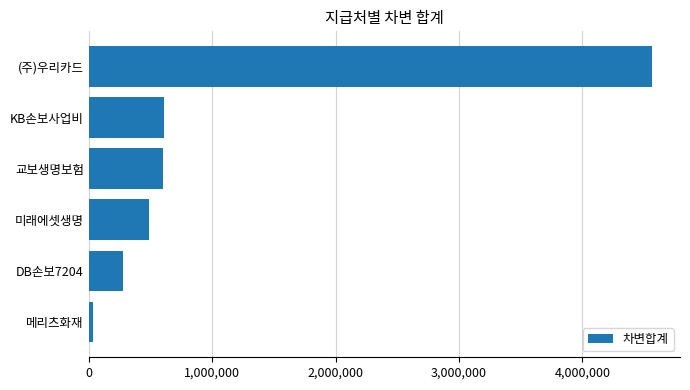

What is the sum of the values at (주)우리카드 and 미래에셋생명?

5054200